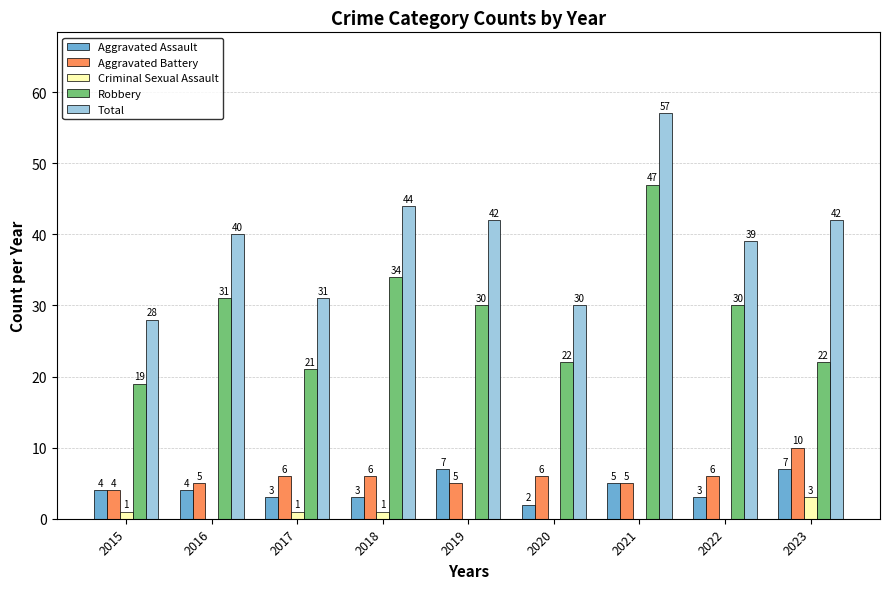

What is the maximum value shown in the chart?

57